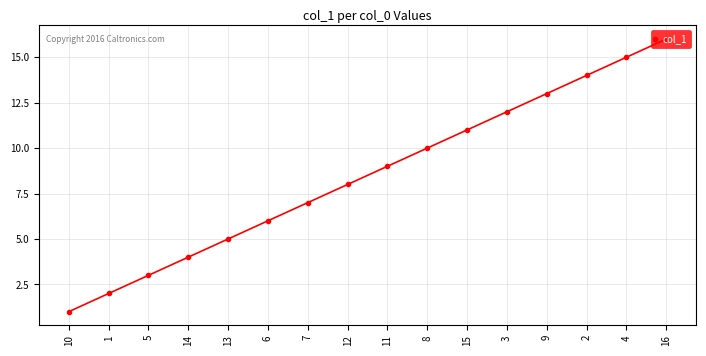

What position from the right is 11?

8